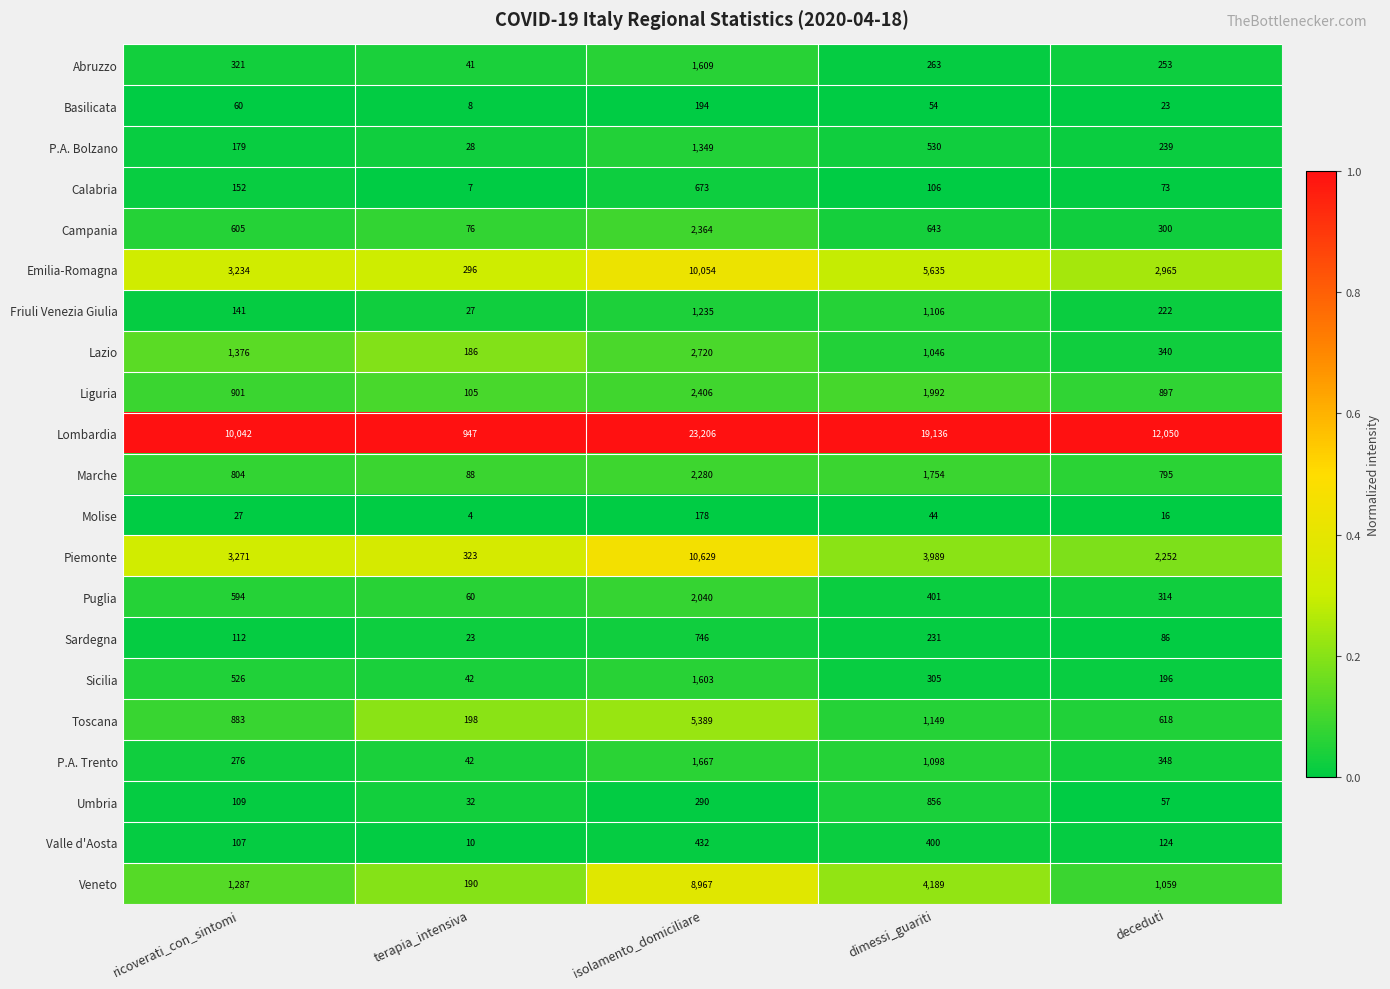

At which category is the sum across all series the highest?

isolamento_domiciliare